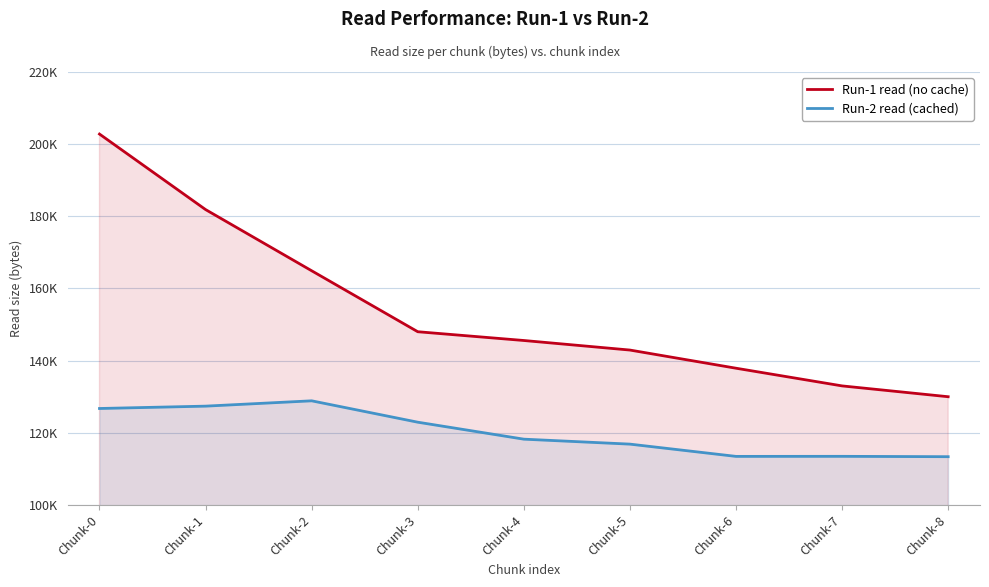

What is the minimum value shown in the chart?

113380